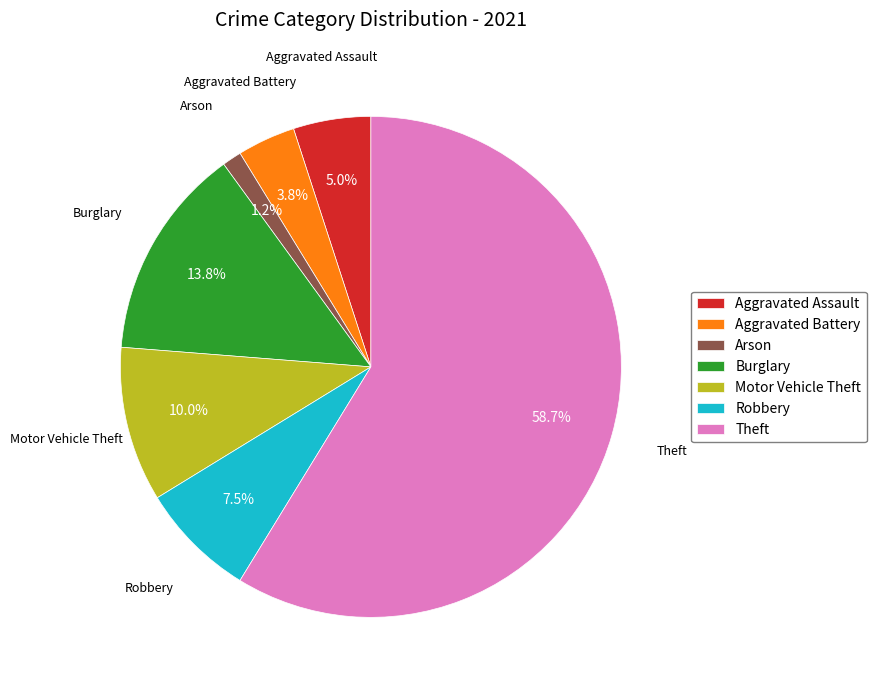

The Motor Vehicle Theft slice represents 10% of the pie. True or false?

True